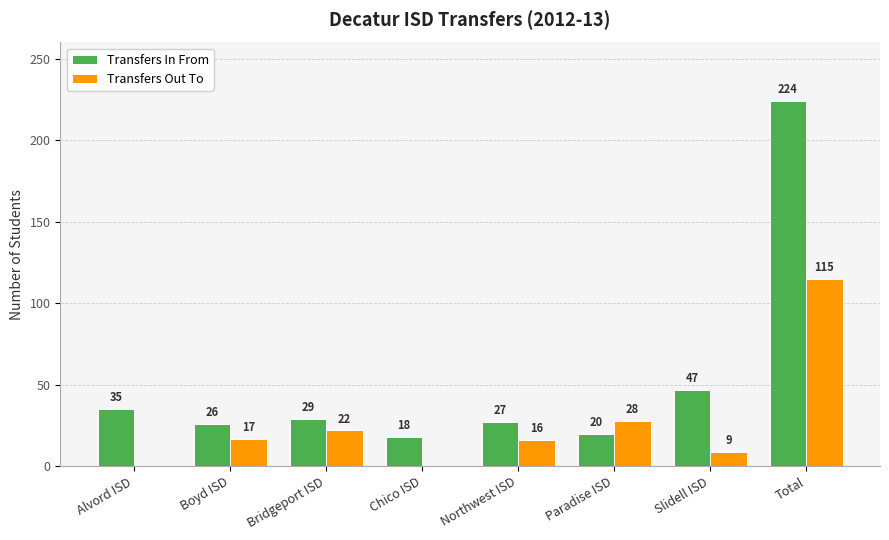

How many data points does each series have?

8